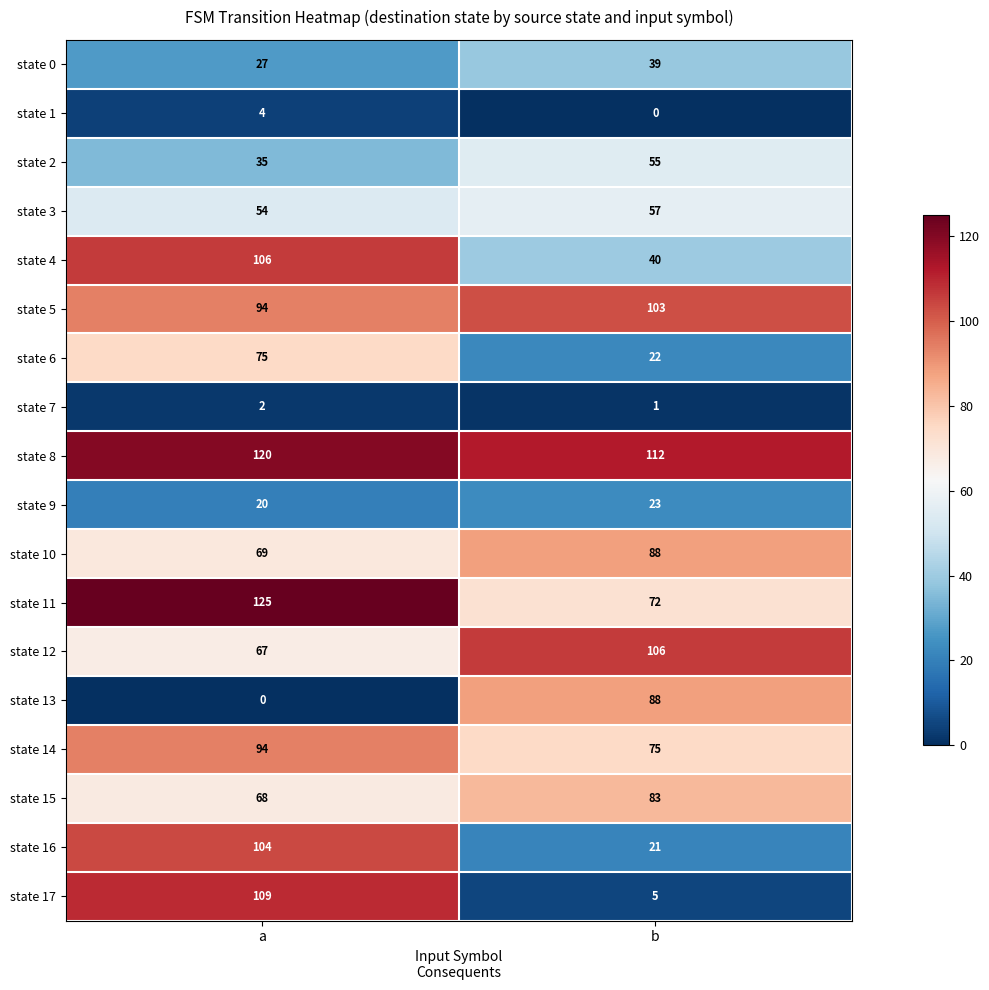

Which series has the largest range (max minus min)?

state 17